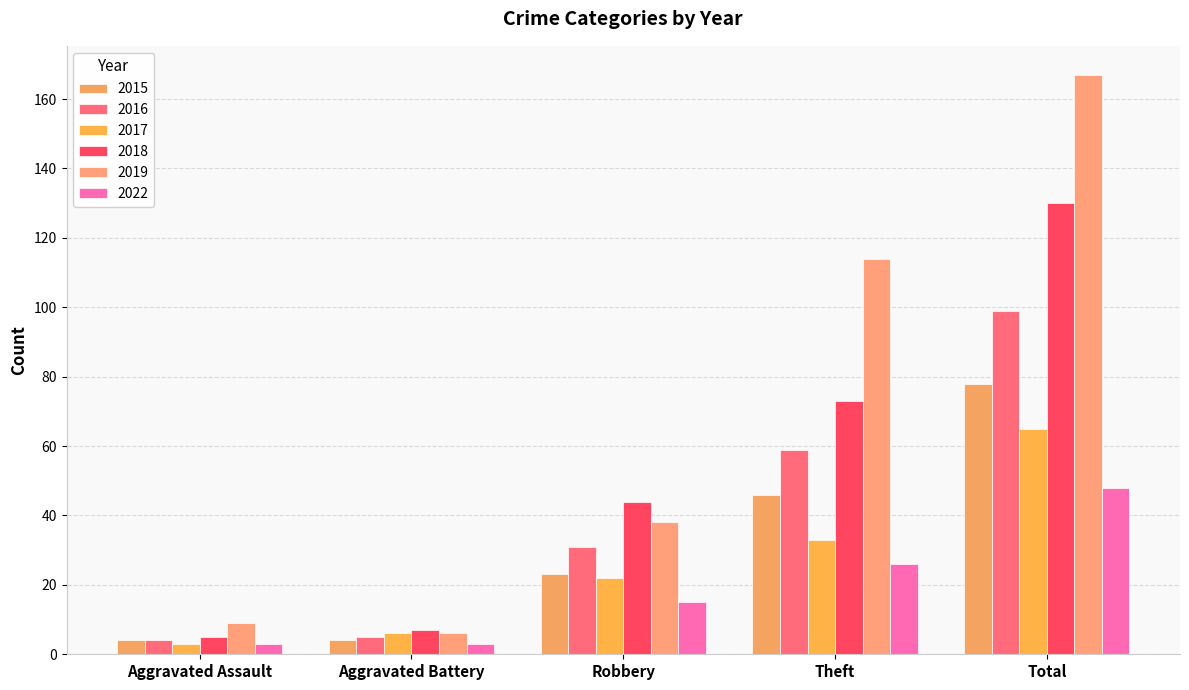

The value of 2016 at Theft is 59. True or false?

True